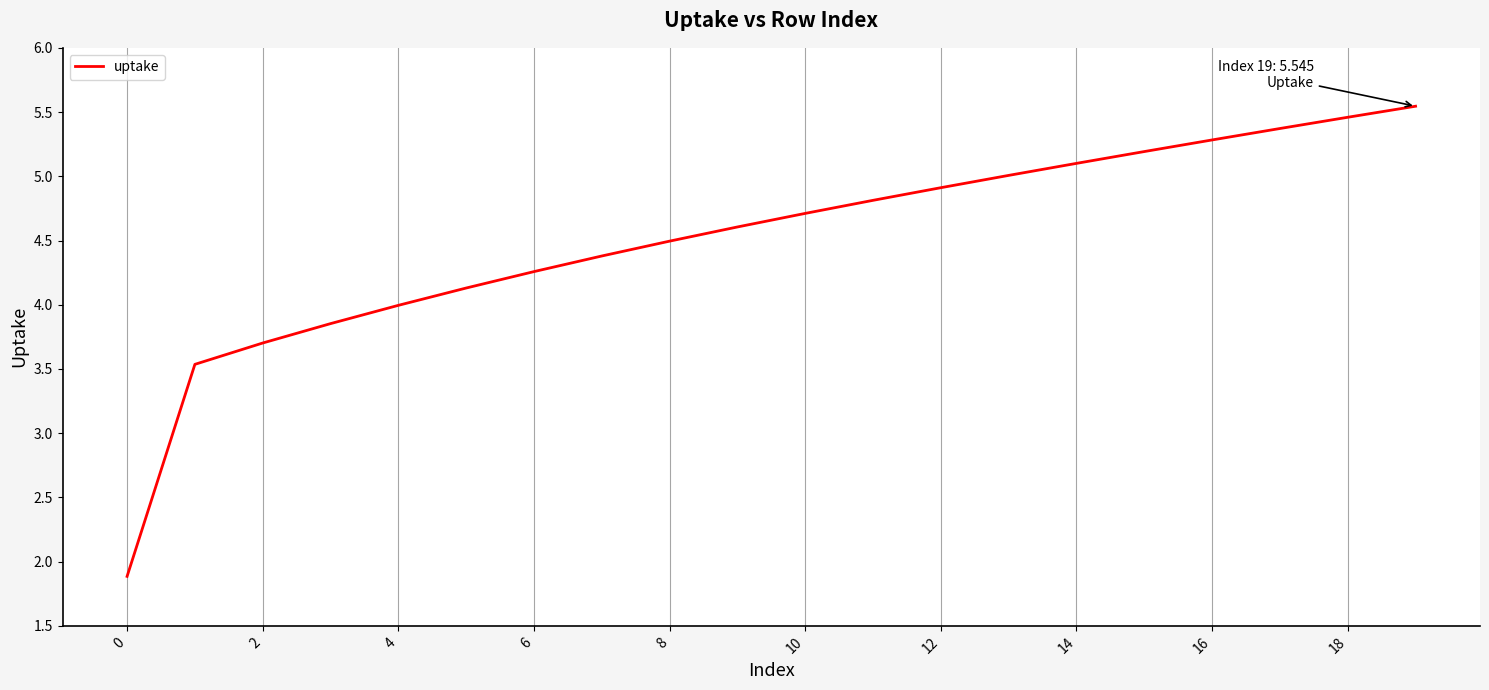

What is the minimum value shown in the chart?

1.9